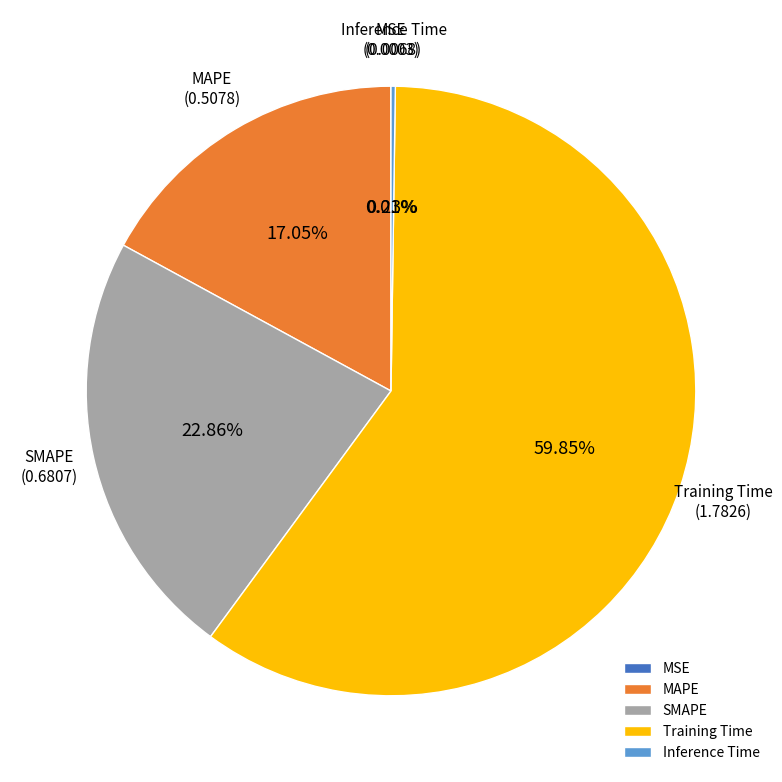

To the nearest percent, what is the average slice percentage?

20%